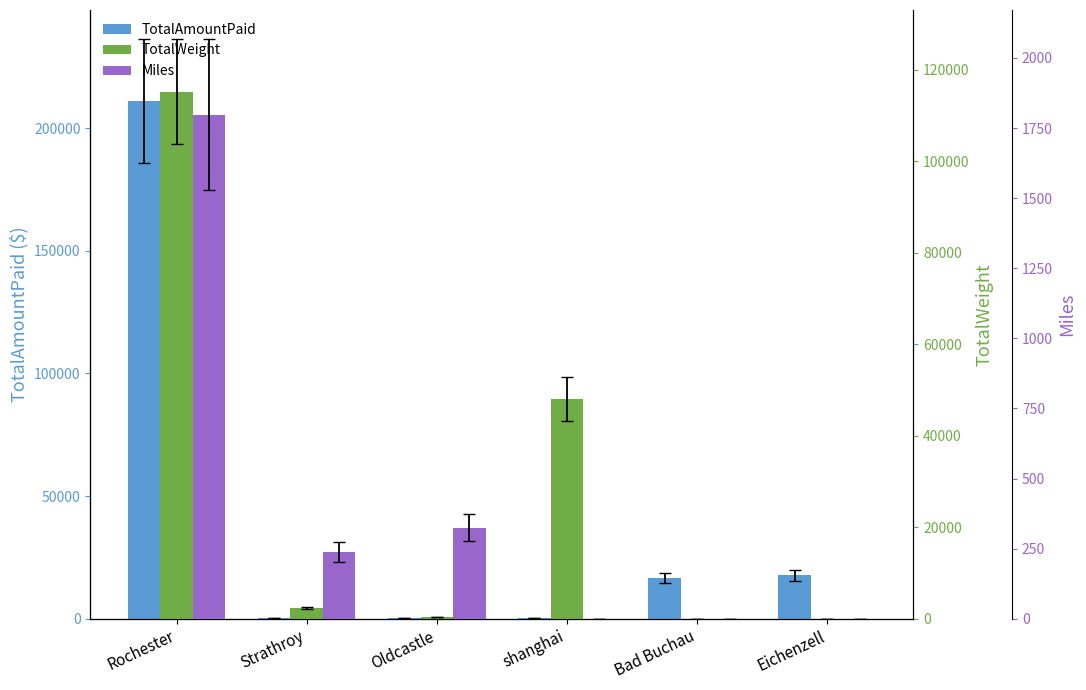

How many data points in TotalAmountPaid are above 16463?

3